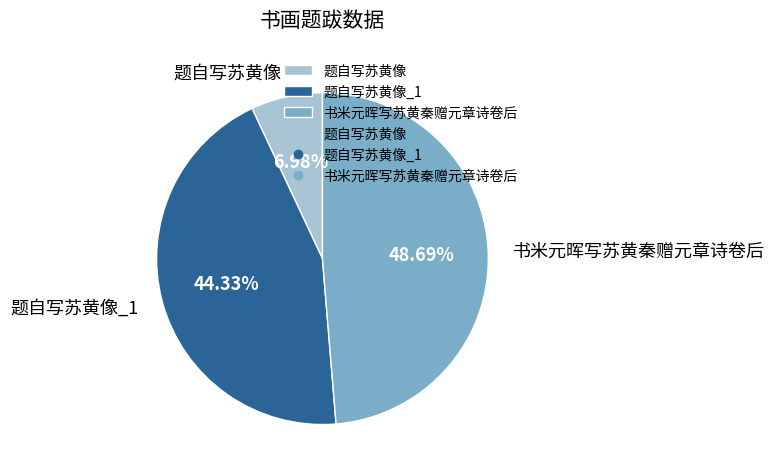

Is it true that 题自写苏黄像 is 31% of the pie?

False